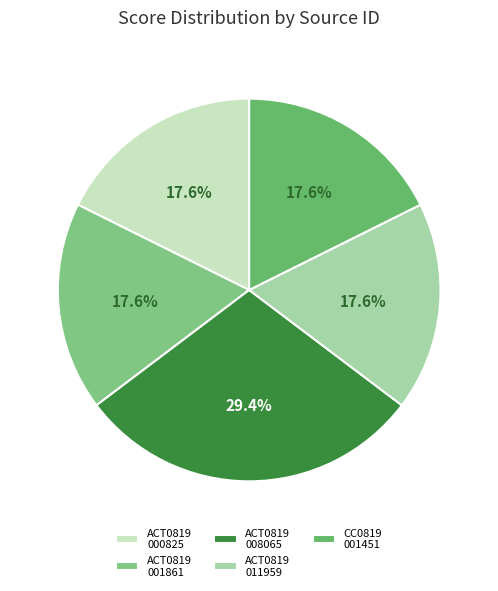

Rank the categories by value from highest to lowest.

ACT0819_008065, ACT0819_000825, ACT0819_001861, ACT0819_011959, CC0819_001451